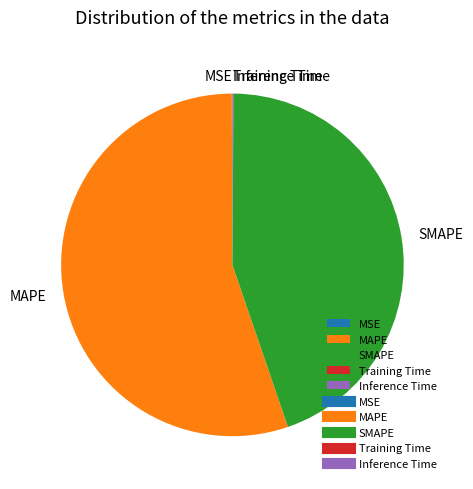

Does MAPE represent more than half of the total?

Yes